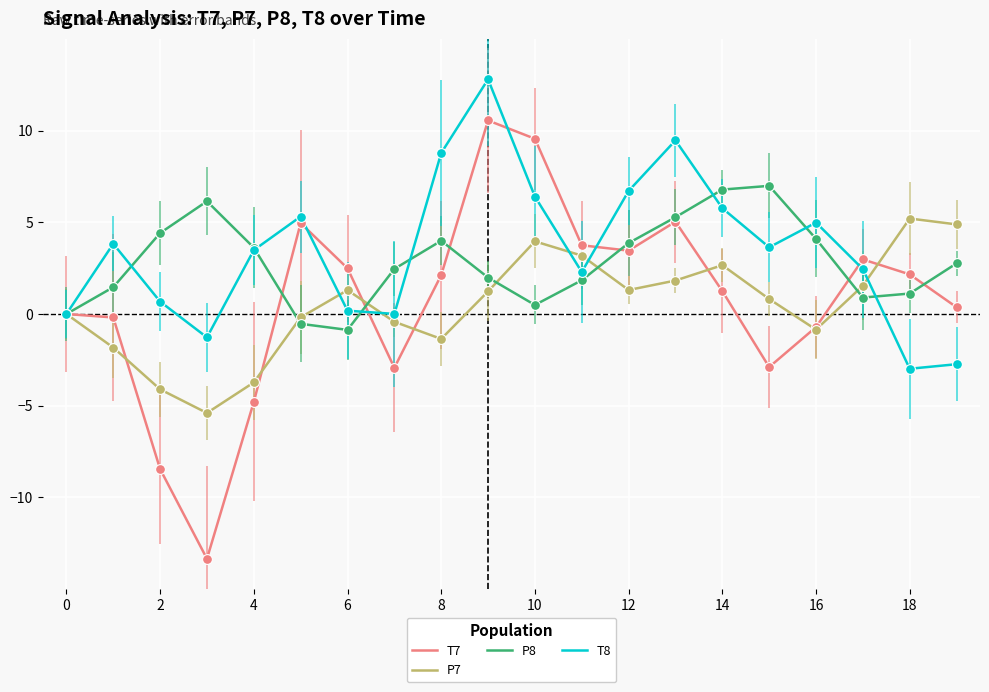

Which series has the widest spread of values?

T7